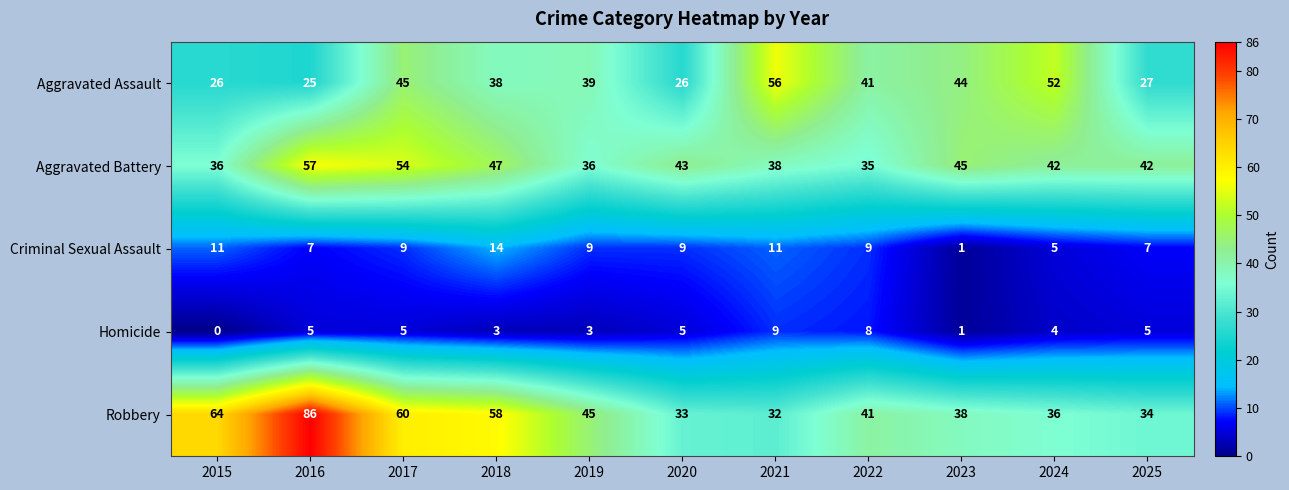

Is it true that Criminal Sexual Assault equals 3 at 2016?

False